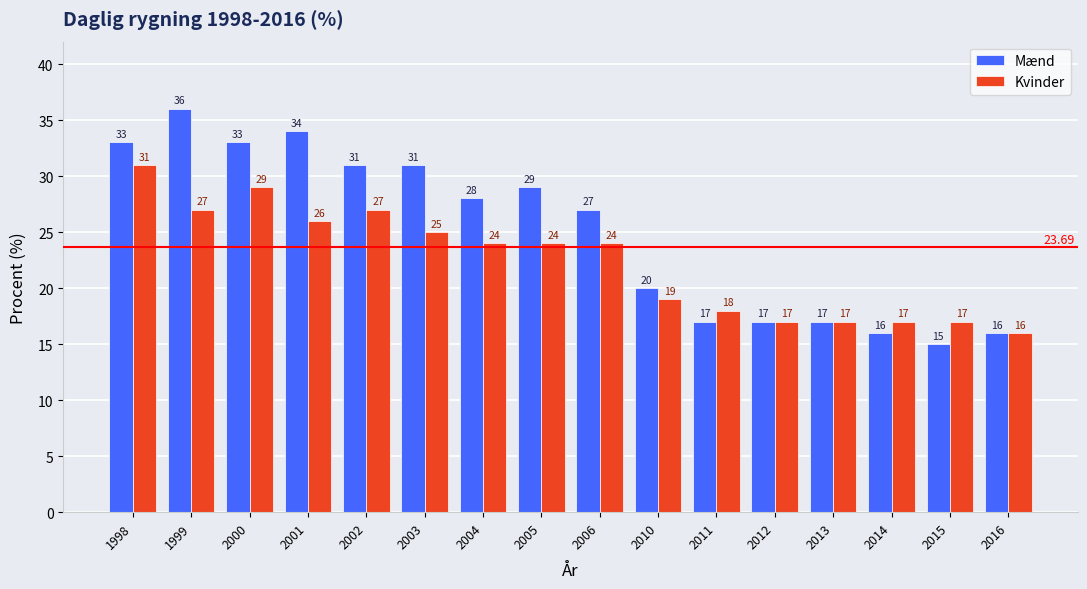

How many series are shown in this chart?

2